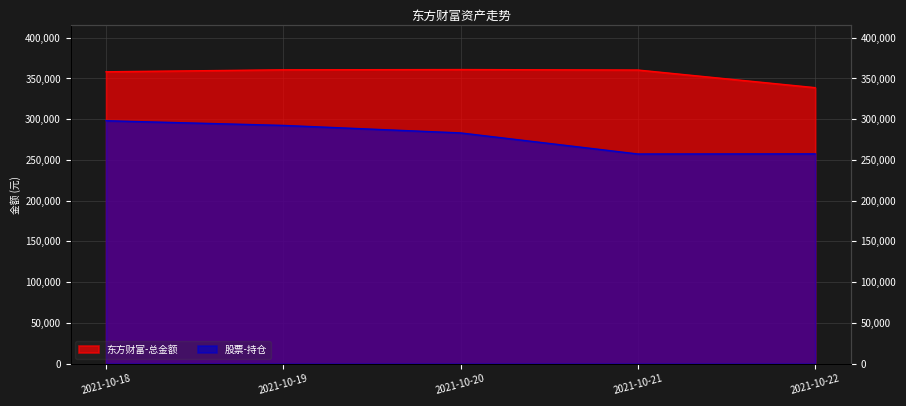

True or false: 东方财富-总金额 has a value of 360309.4 at 2021-10-21.

True